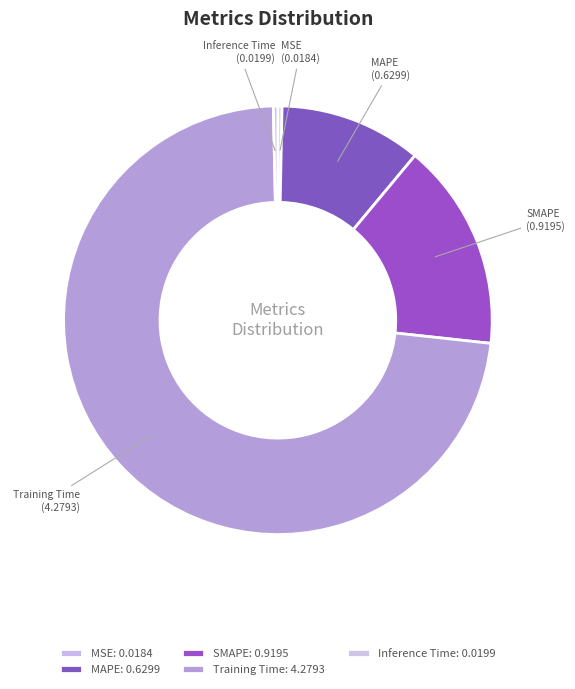

Do MAPE and SMAPE together represent more than half of the pie?

No